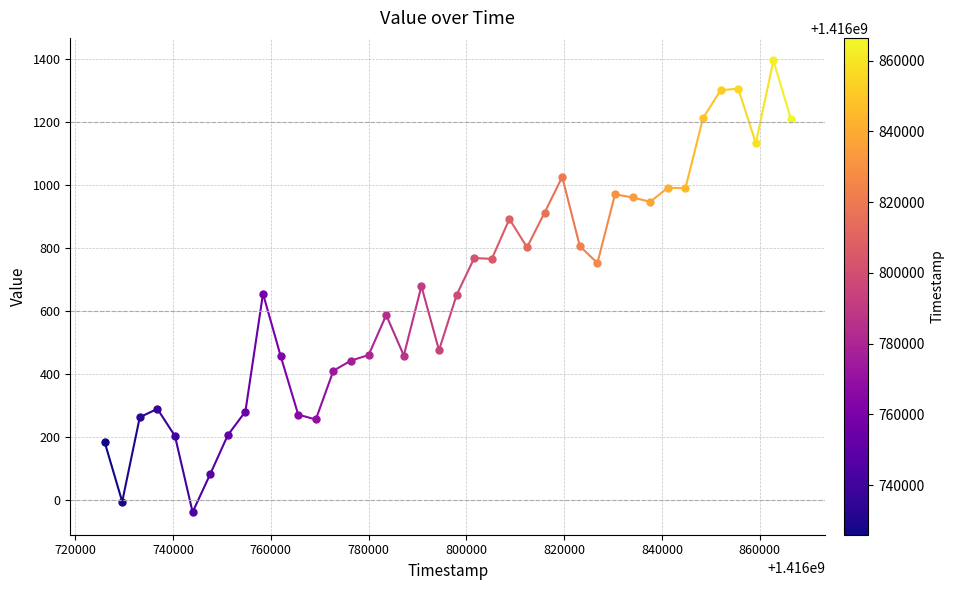

What is the maximum value shown in the chart?

1395.1